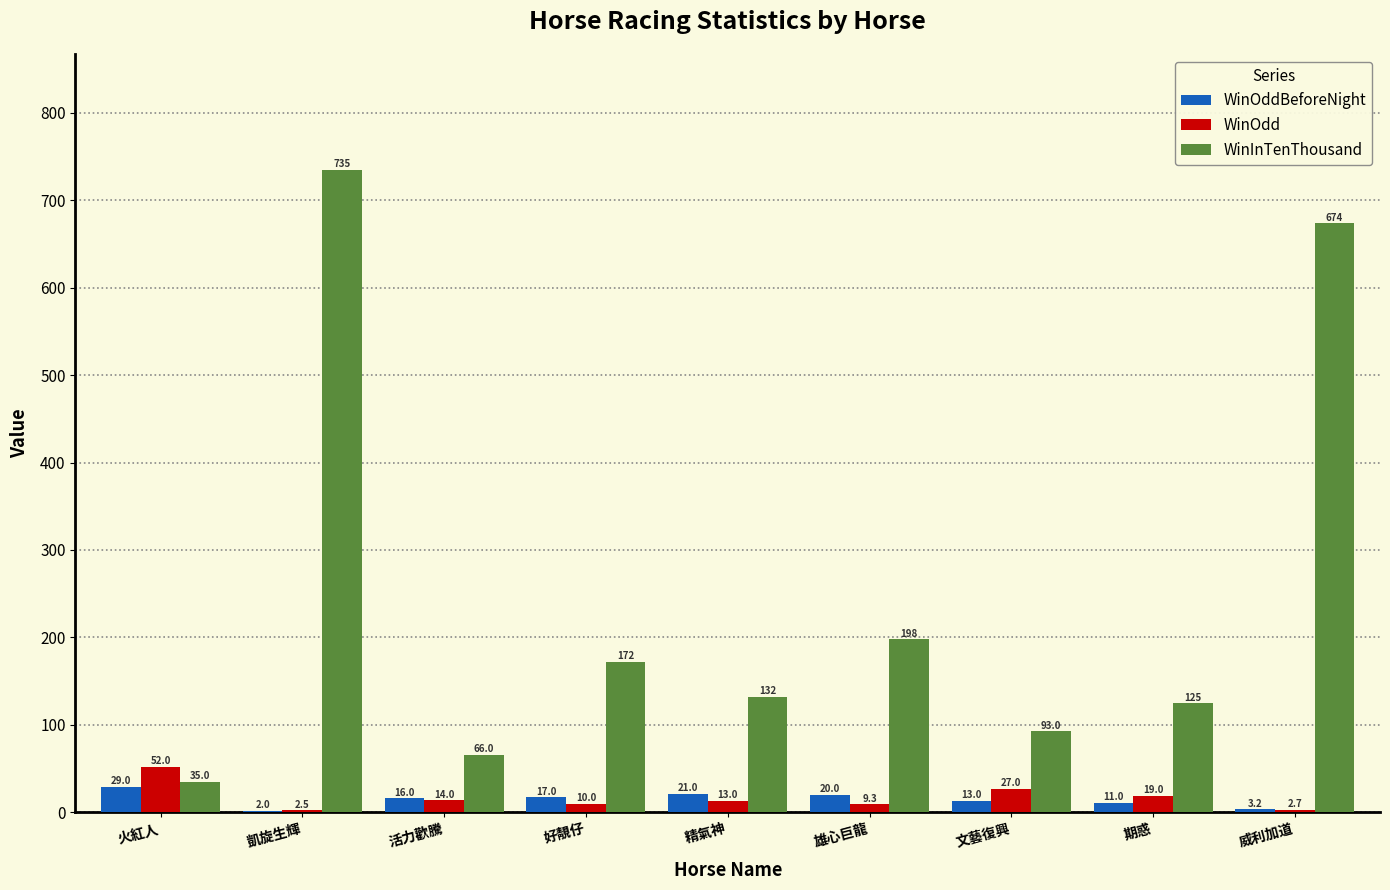

Does the chart contain stacked bars?

No